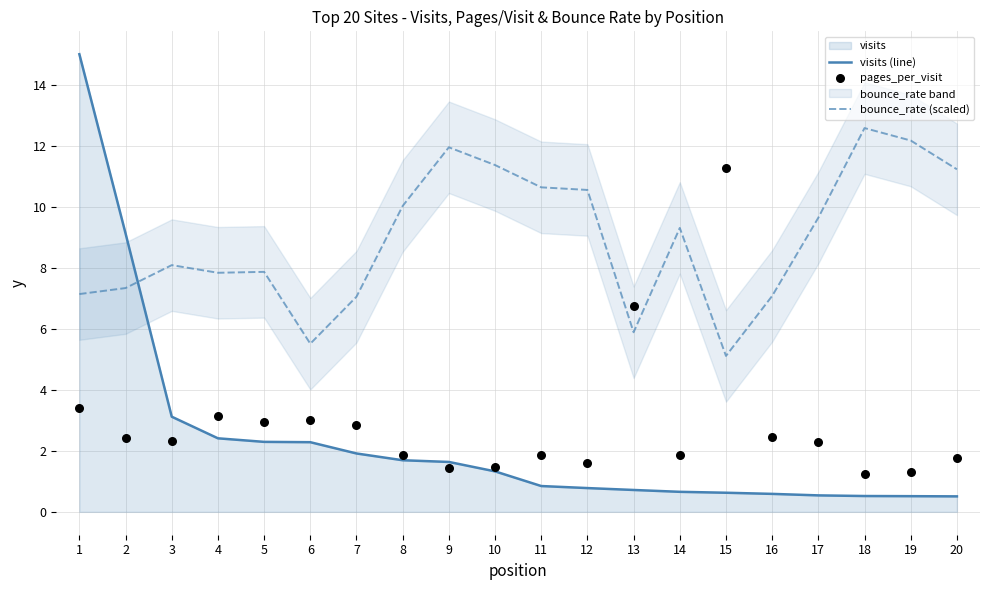

What are all the series names shown in the legend?

visits (line), bounce_rate (scaled), pages_per_visit